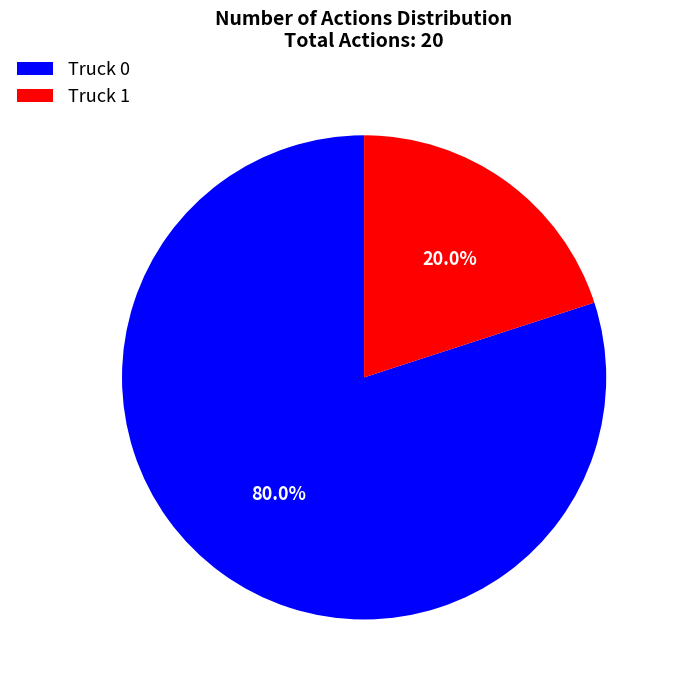

What percentage is NOT represented by Truck 1?

80.0%